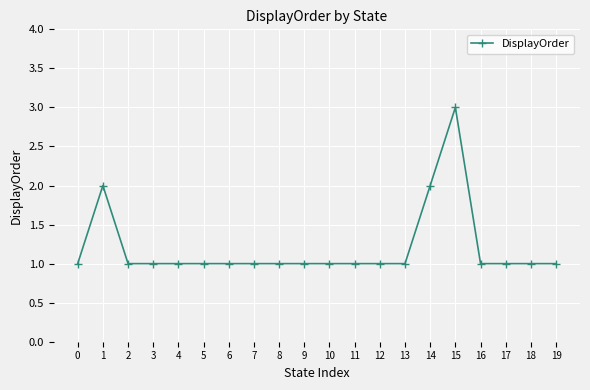

Reading left to right, transcribe all the data shown in this chart.

0=1	1=2	2=1	3=1	4=1	5=1	6=1	7=1	8=1	9=1	10=1	11=1	12=1	13=1	14=2	15=3	16=1	17=1	18=1	19=1